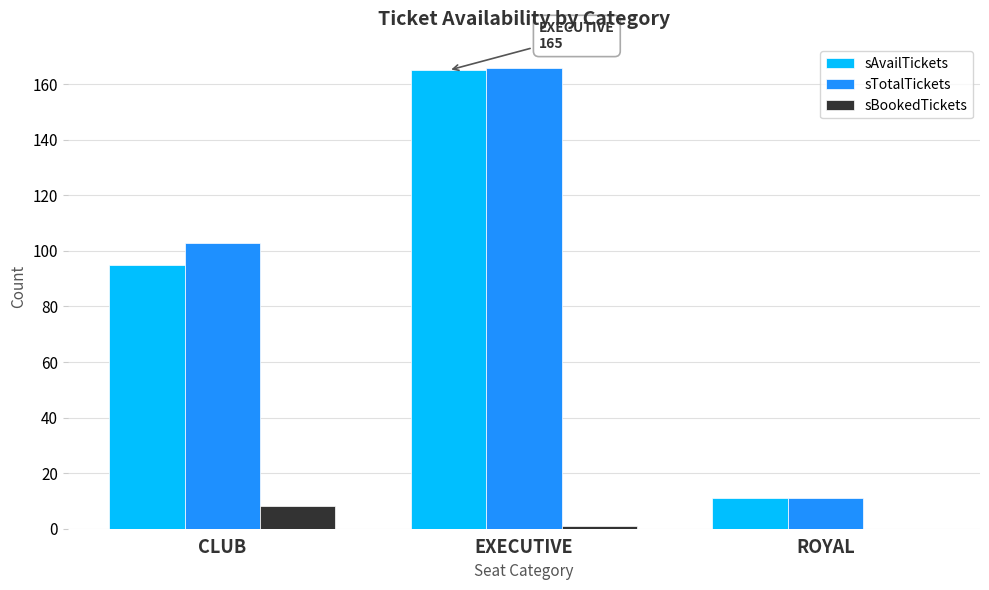

What is the sum of all sBookedTickets values?

9